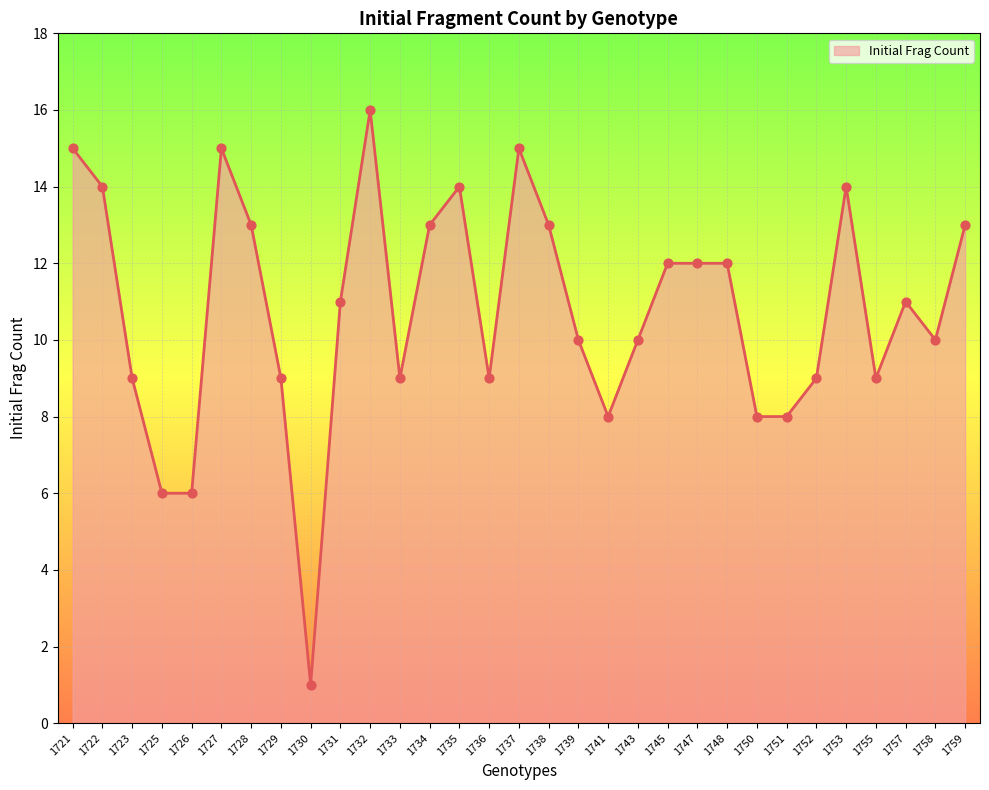

What is the ratio of the value at 1729 to the value at 1739?

0.9